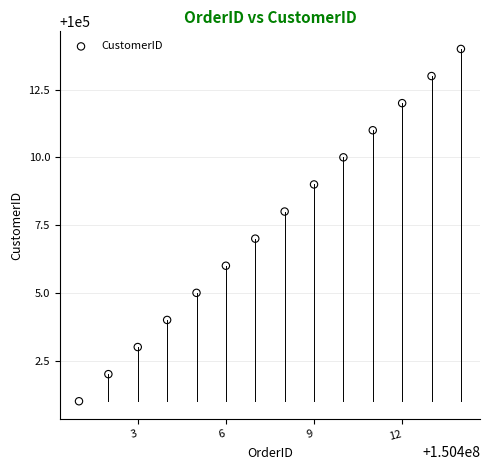

What is the range of X values (max minus min)?

13